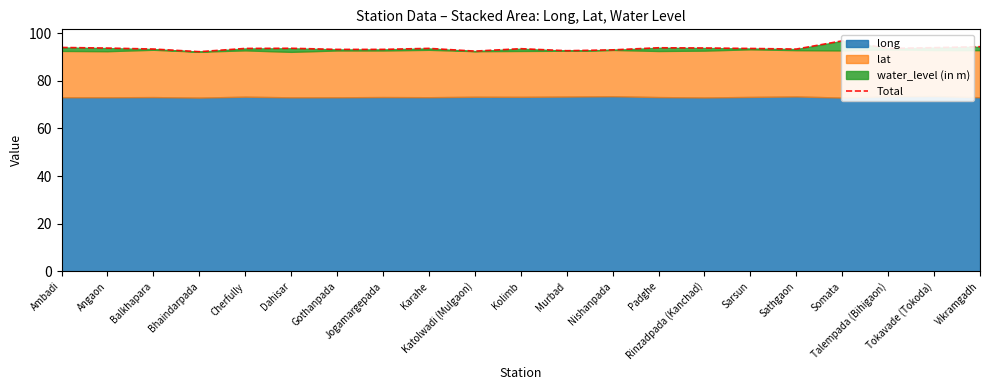

The chart shows a value of 132.4 at Murbad. True or false?

False